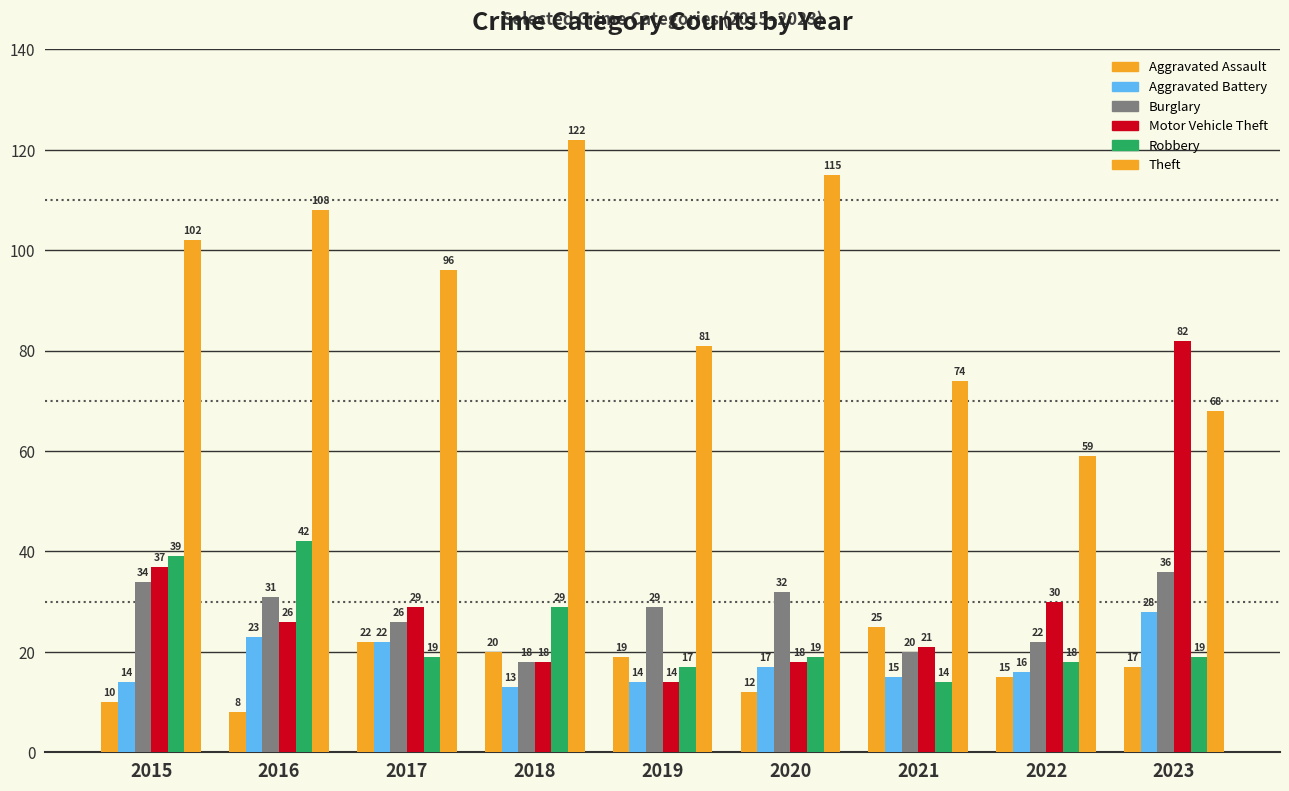

How many values in the Theft series are below 96?

4